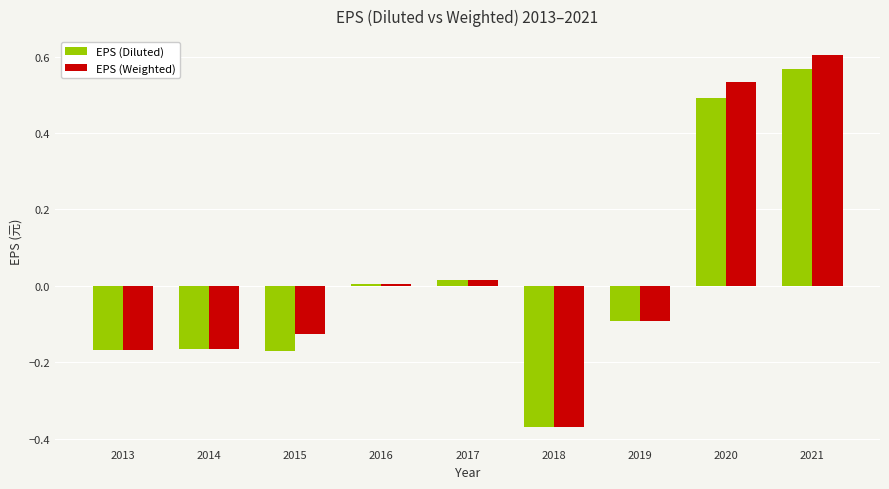

What is the sum of the EPS (Diluted) values at 2018 and 2015?

-0.5